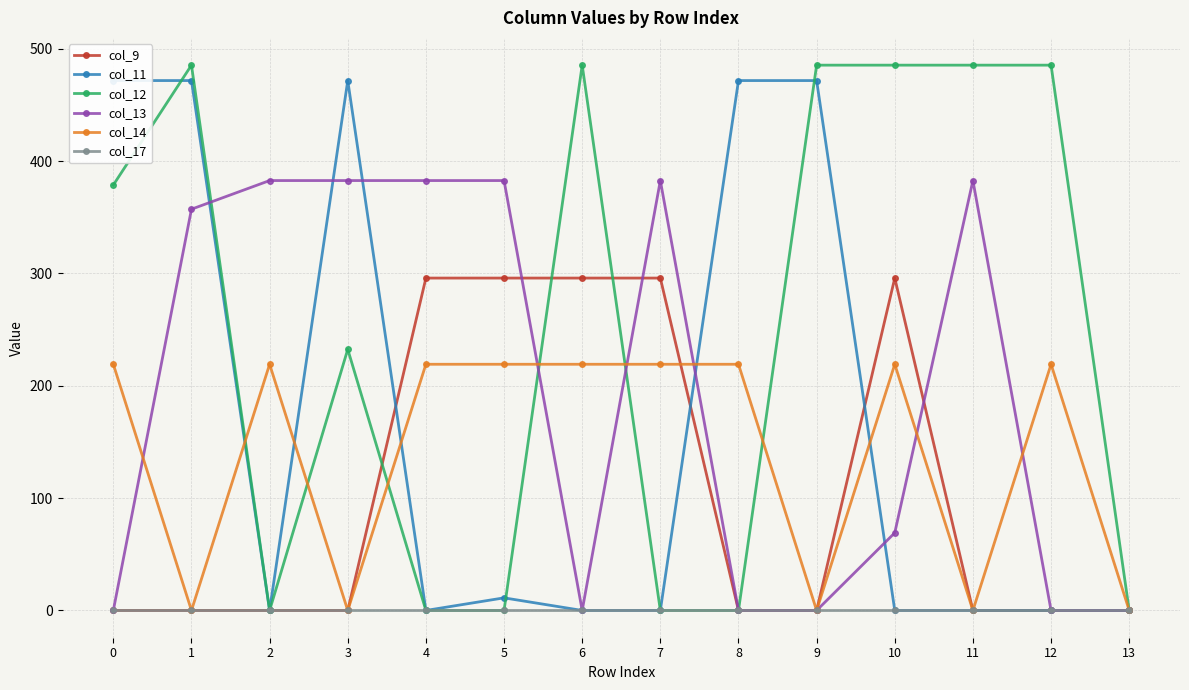

The col_14 series shows 219.2 at 5. True or false?

True